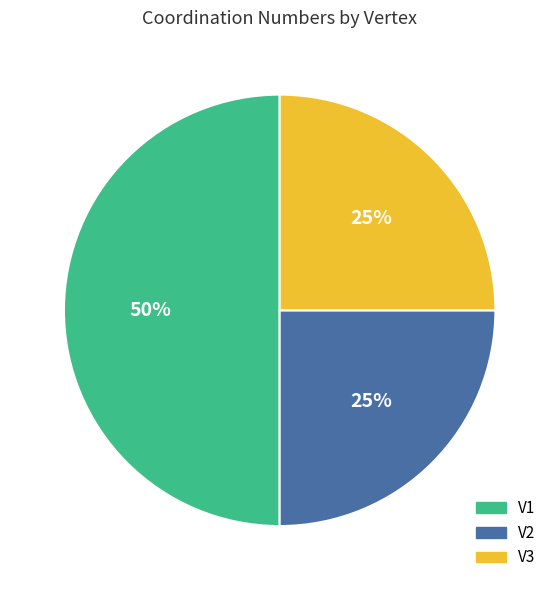

To the nearest percent, what is the difference between the largest and smallest slice percentages?

25%